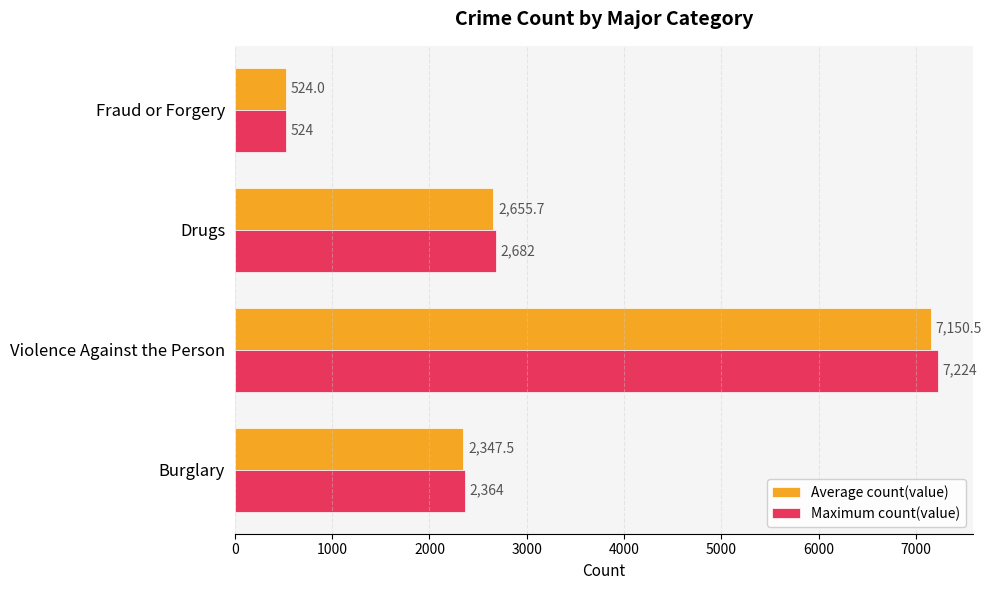

Which series has the widest spread of values?

Maximum count(value)